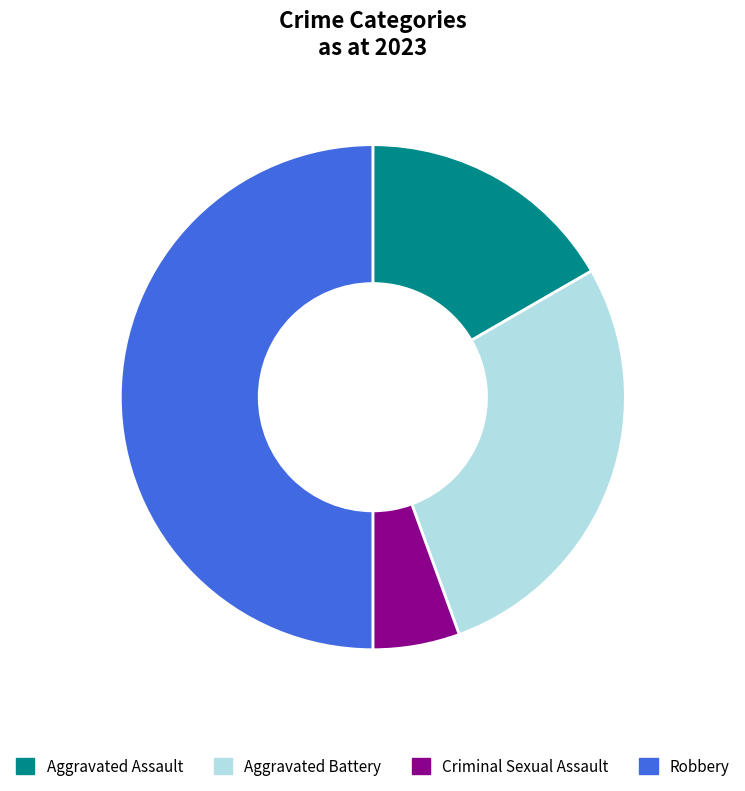

Count the number of slices in the pie.

4